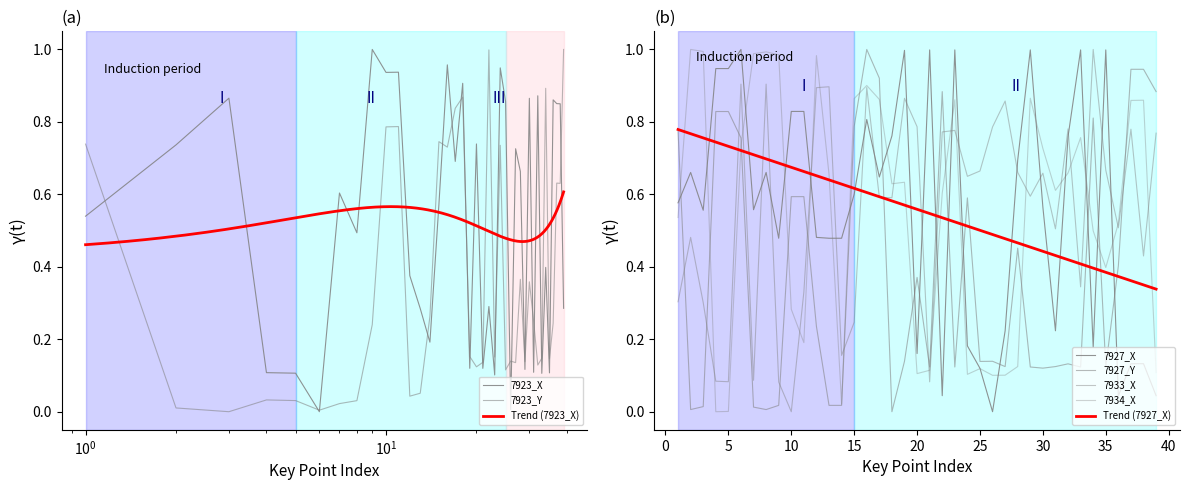

The 7933_X series shows 0.2 at 13. True or false?

False